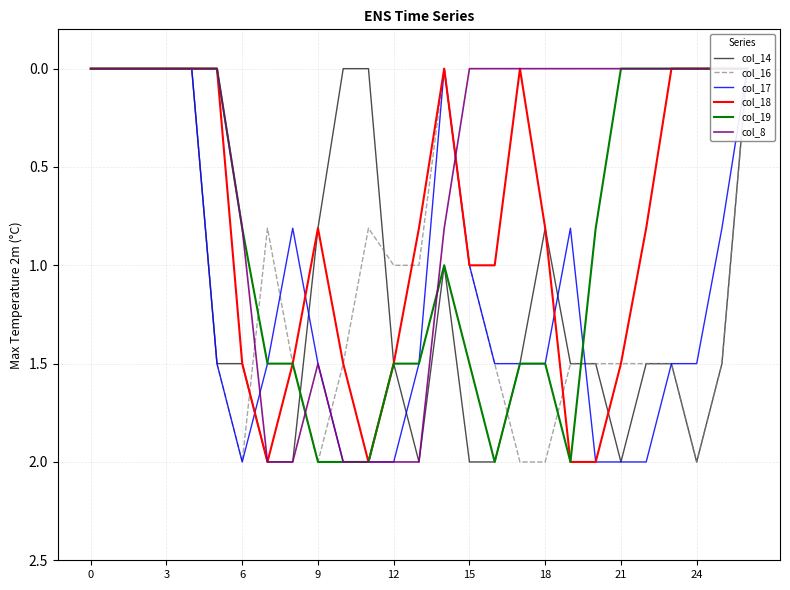

The col_17 series shows 2.0 at 10. True or false?

True